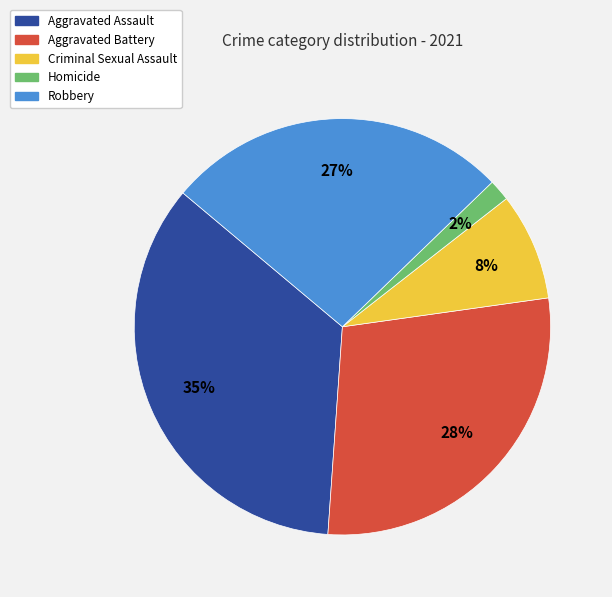

The Homicide slice represents 9% of the pie. True or false?

False